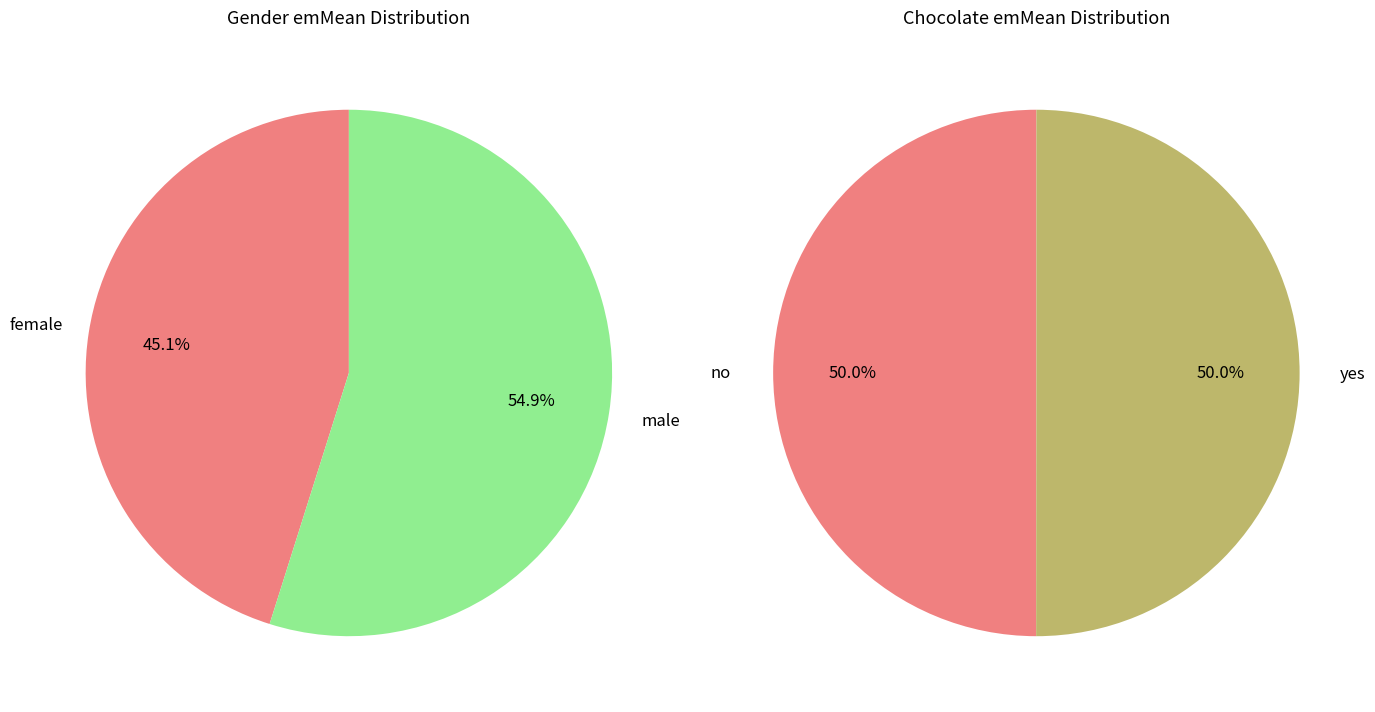

Does male, yes account for over 50% of the chart?

No